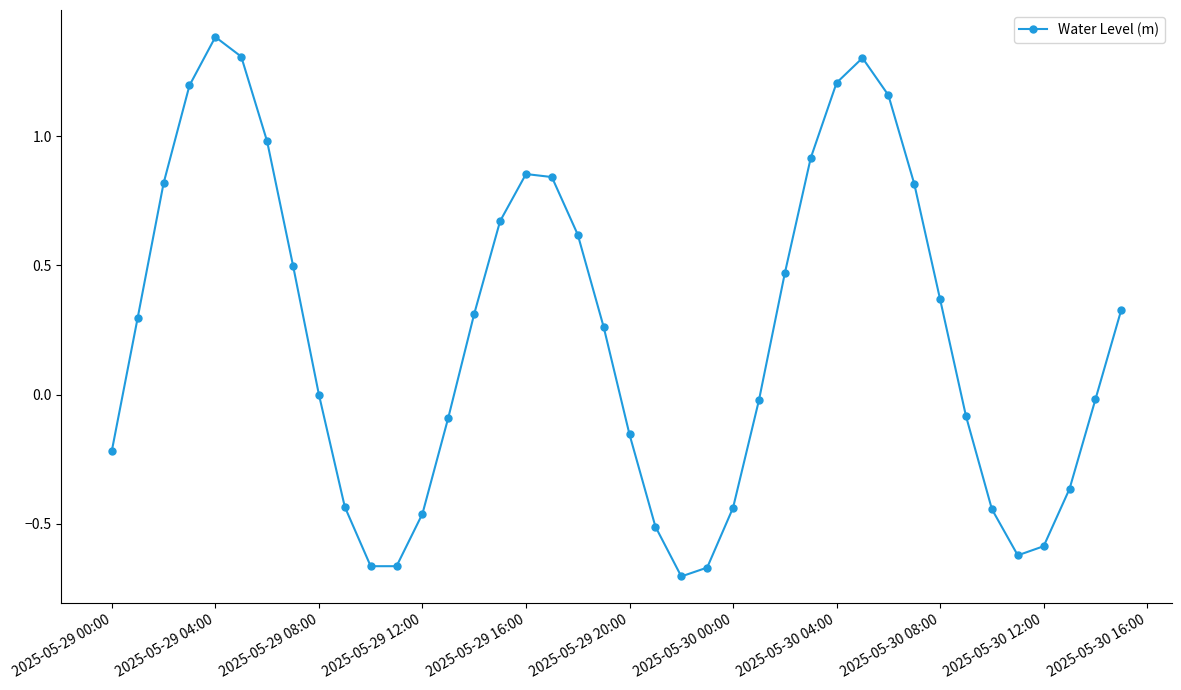

True or false: the data has more than 1 interior local peaks.

True